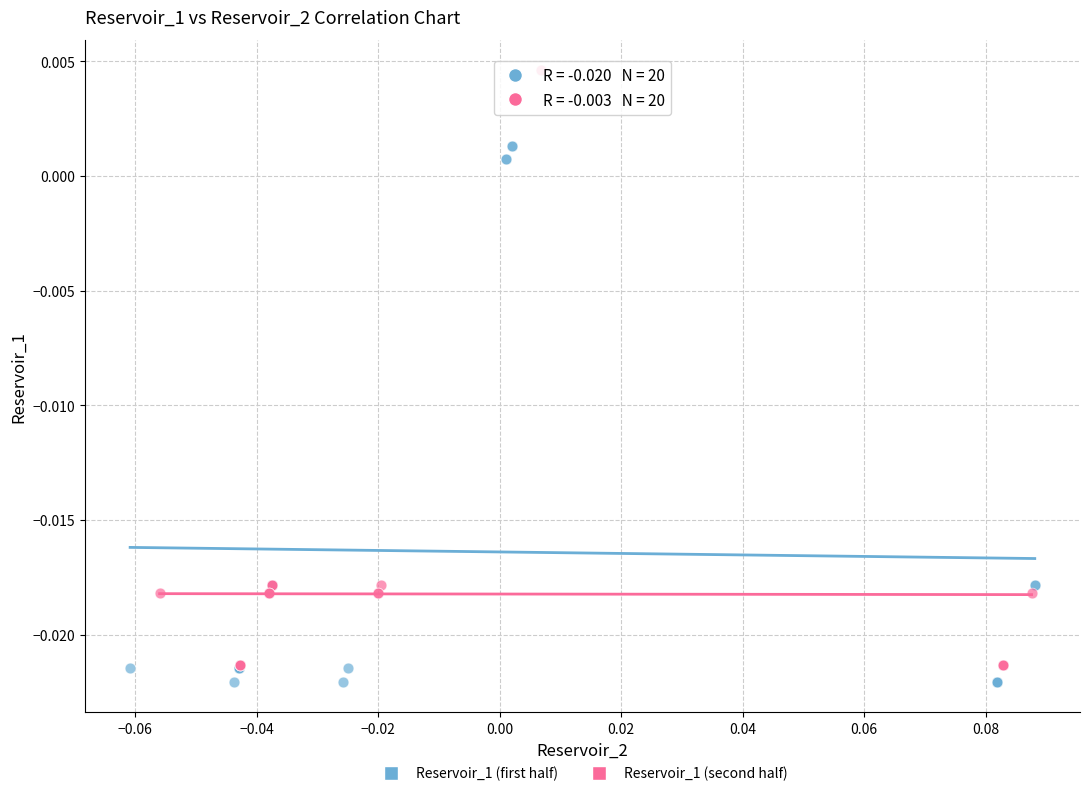

Which series reaches the maximum Y coordinate?

Reservoir_1 (second half)